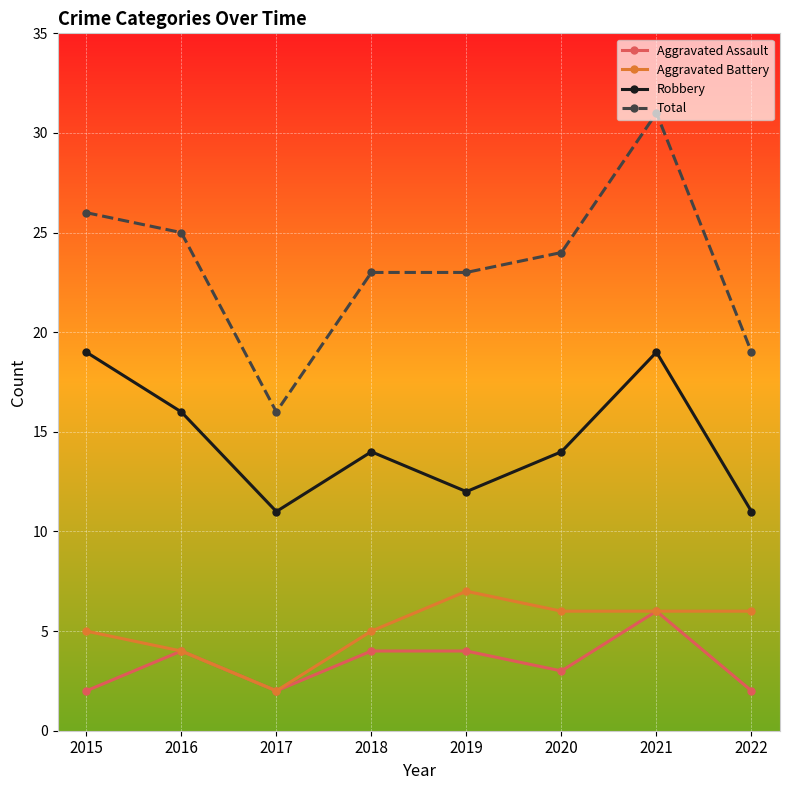

List the series in order of their peak value, lowest first.

Aggravated Assault, Aggravated Battery, Robbery, Total